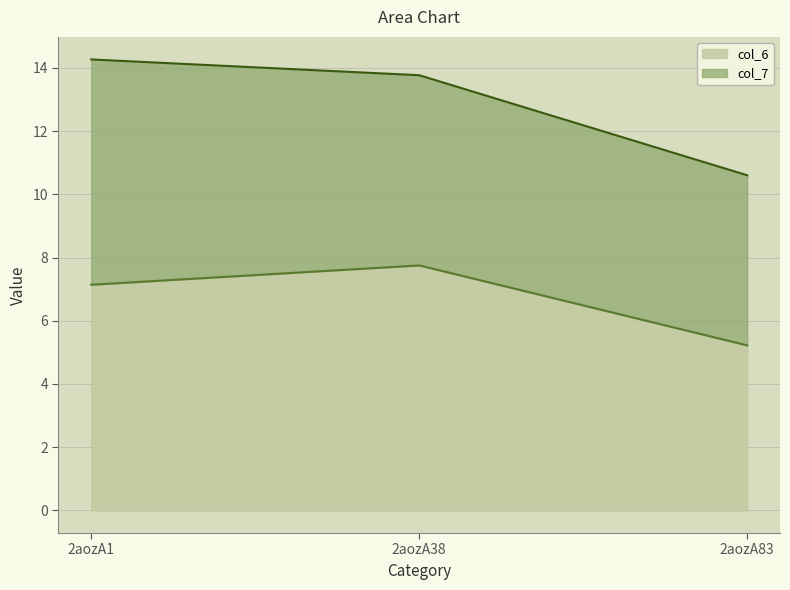

The value at 2aozA1 is 7.1. True or false?

True